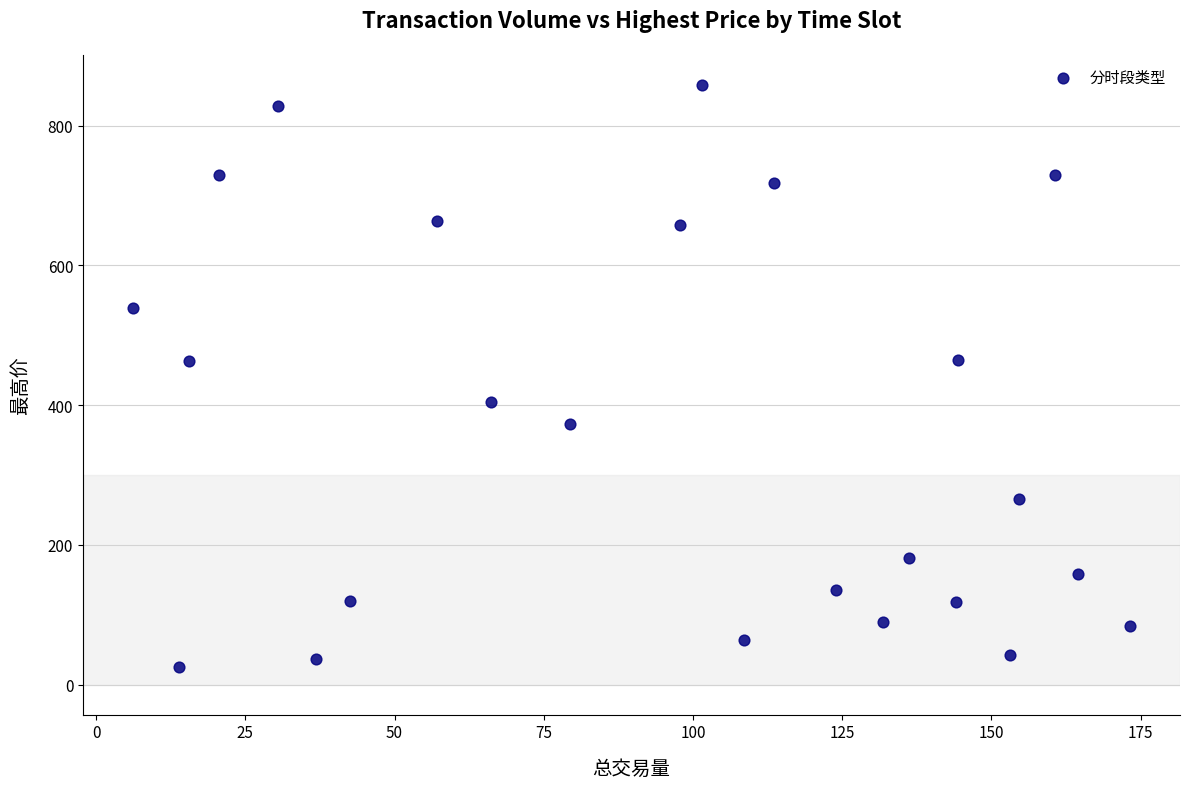

What is the range of Y values (max minus min)?

832.8